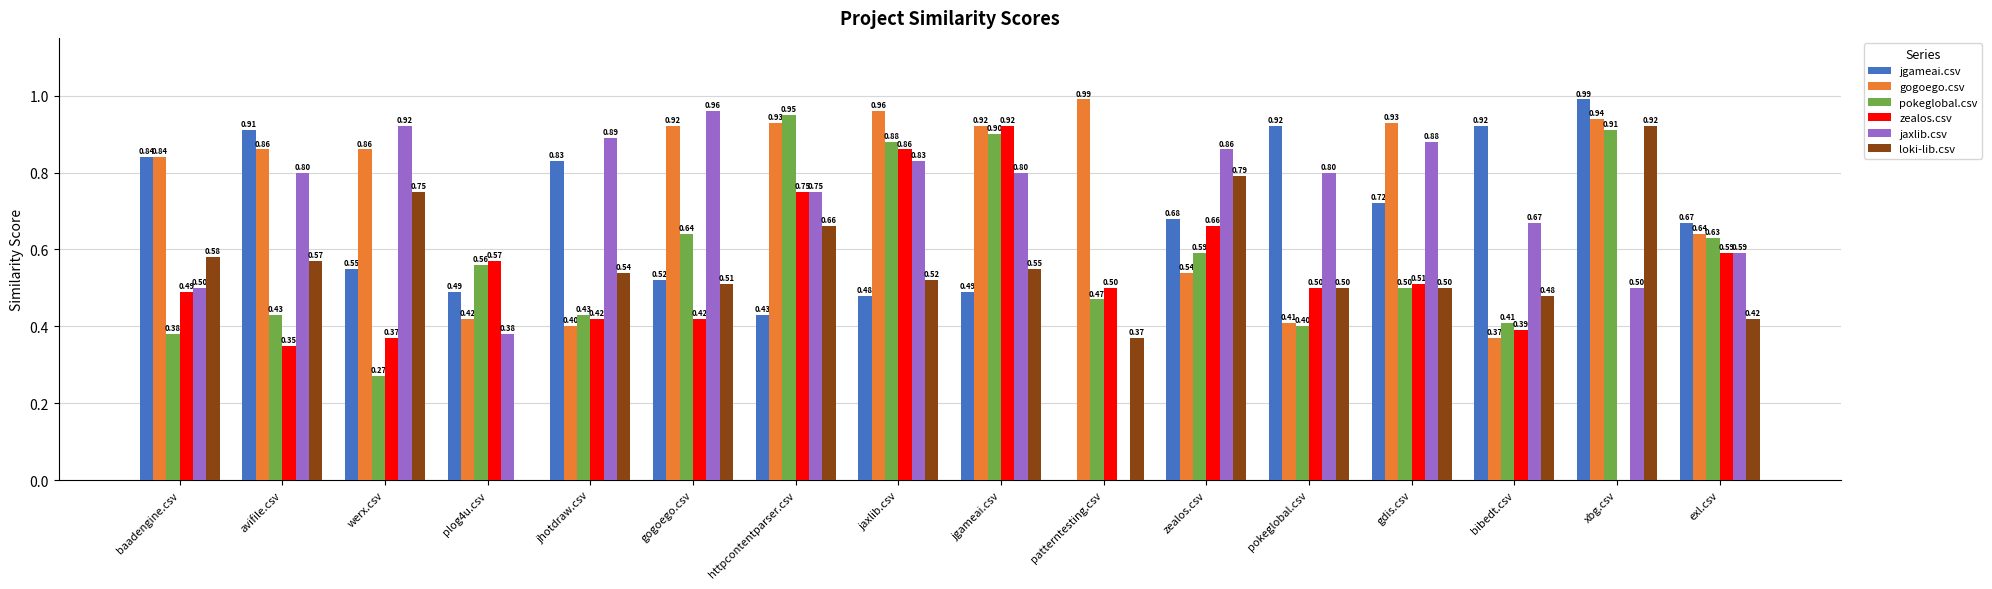

Between baadengine.csv and httpcontentparser.csv, which series saw the biggest shift?

pokeglobal.csv